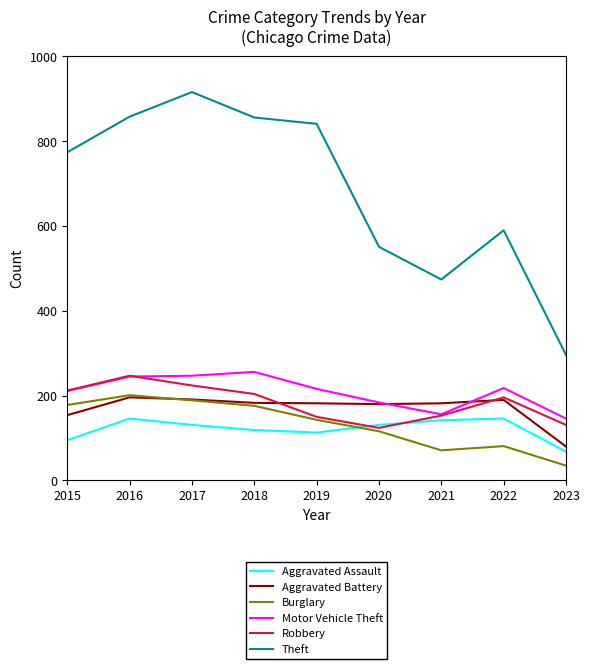

What are all the series names shown in the legend?

Aggravated Assault, Aggravated Battery, Burglary, Motor Vehicle Theft, Robbery, Theft